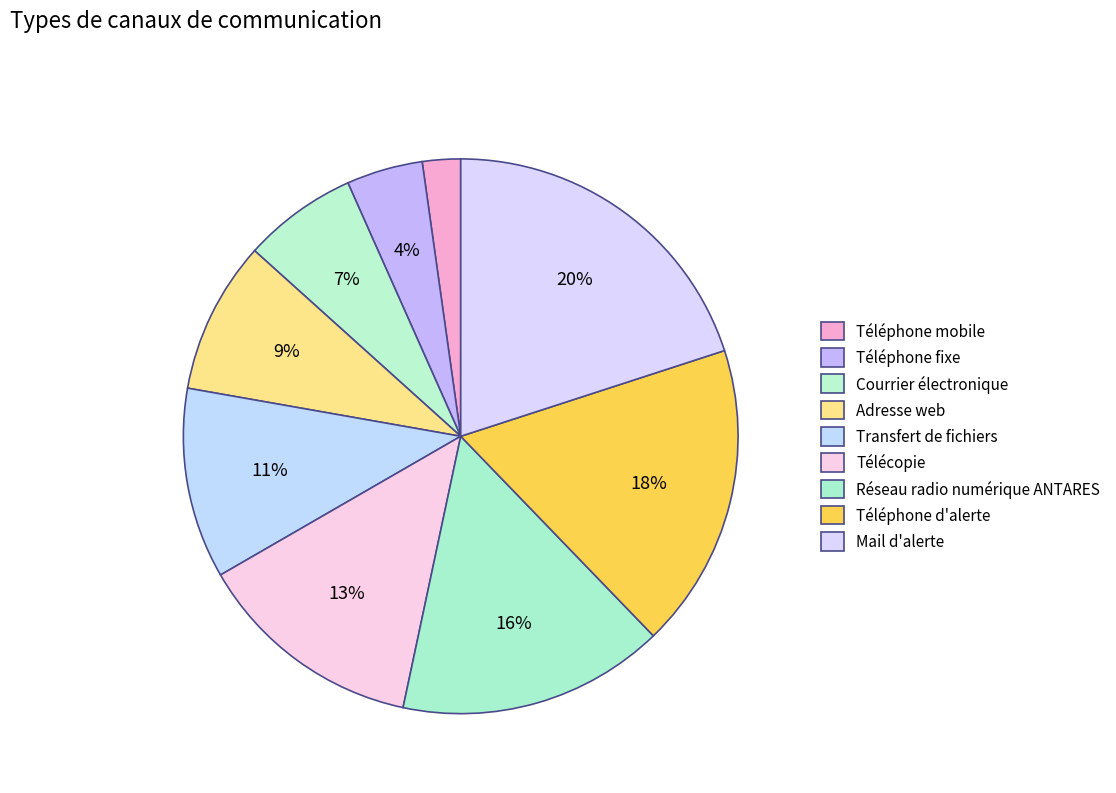

Which category has the smallest portion of the pie?

Téléphone mobile